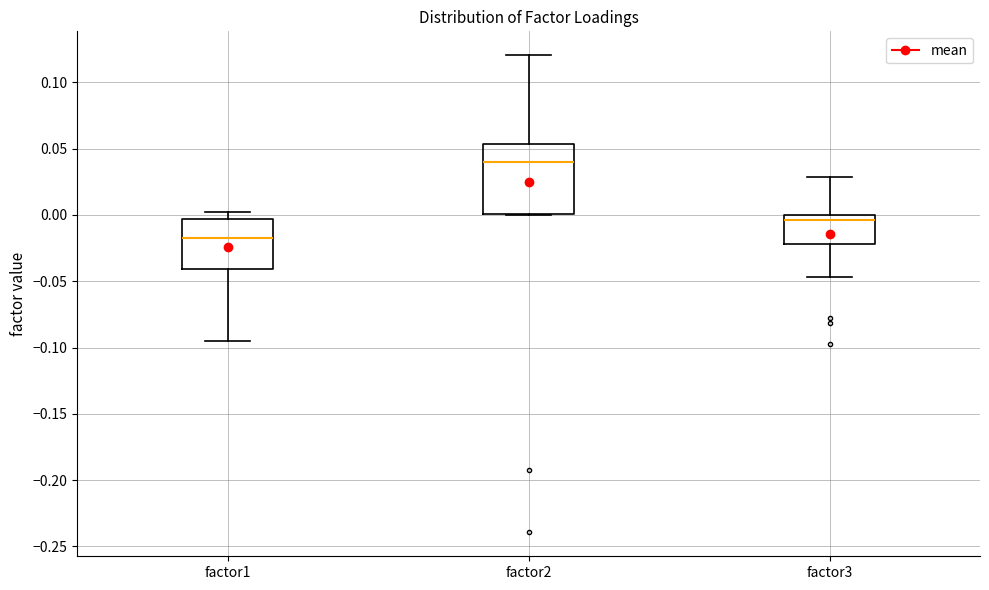

Which box is the tallest, from its lower edge to its upper edge?

factor2